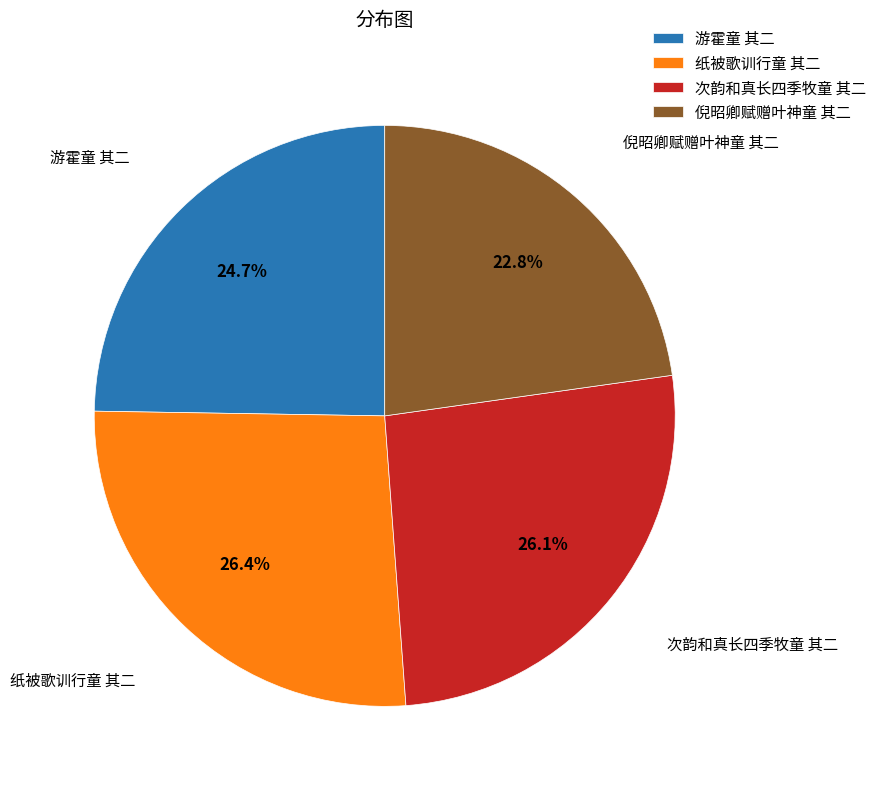

Which slice is the smallest?

倪昭卿赋赠叶神童 其二